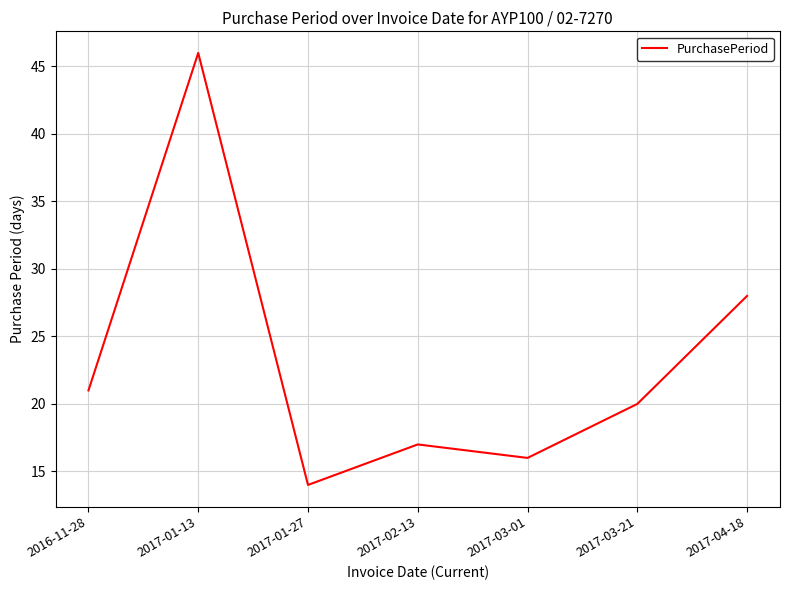

Count the number of categories in the chart.

7